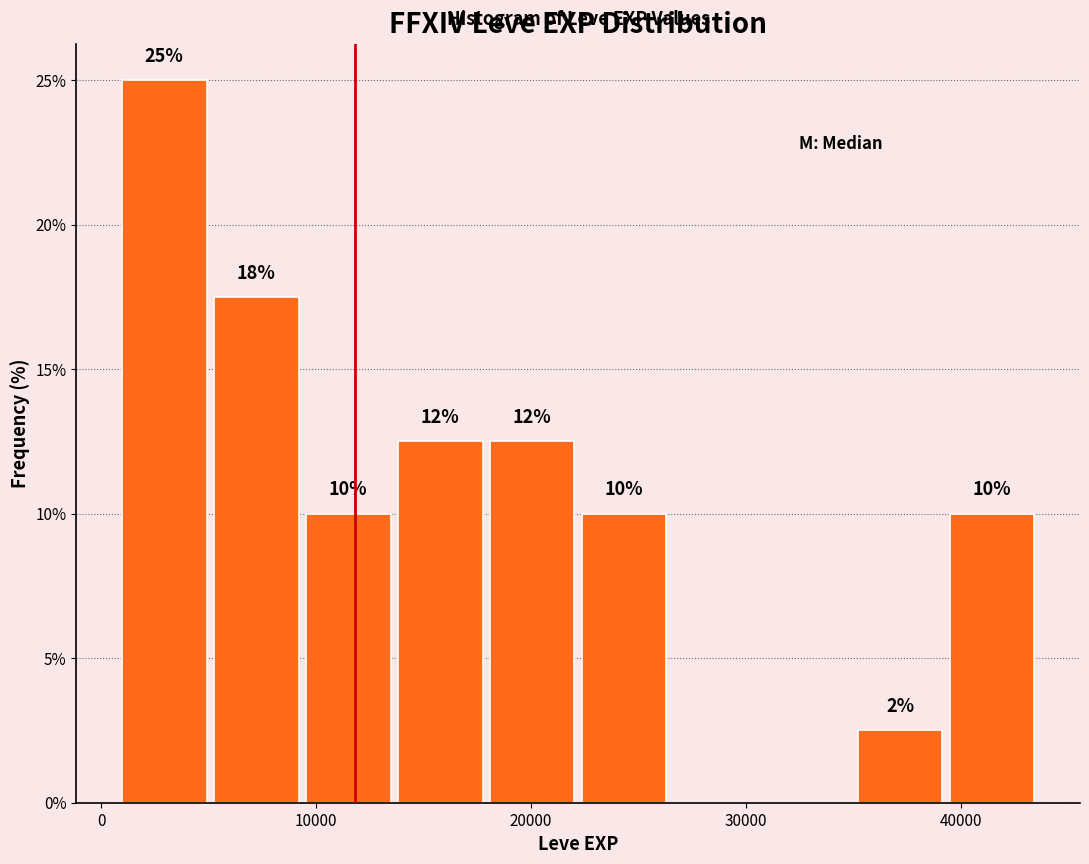

Which range on the x-axis has the tallest bar?

1000 to 5000